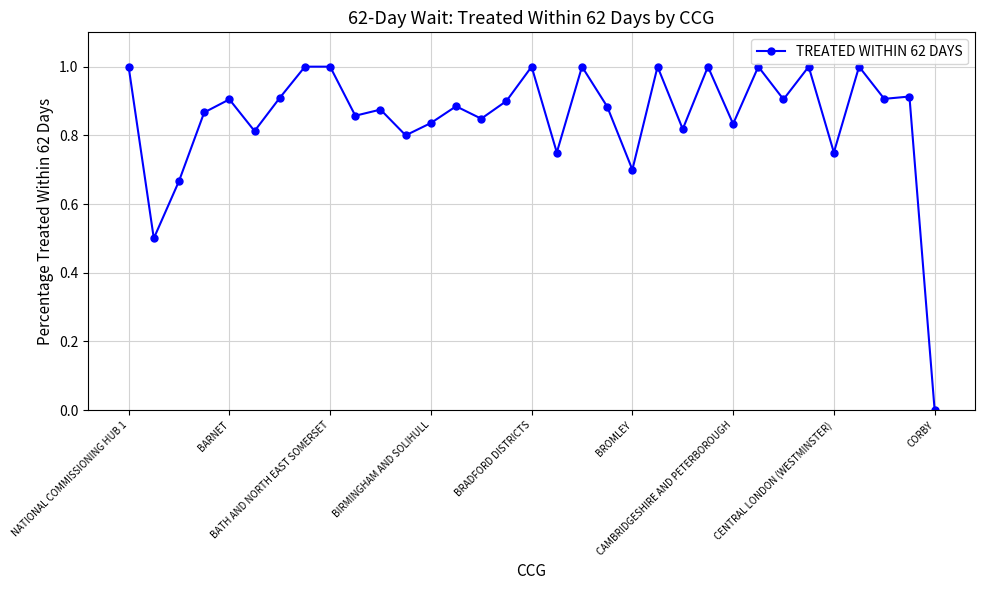

What is the sum of all values?

28.1